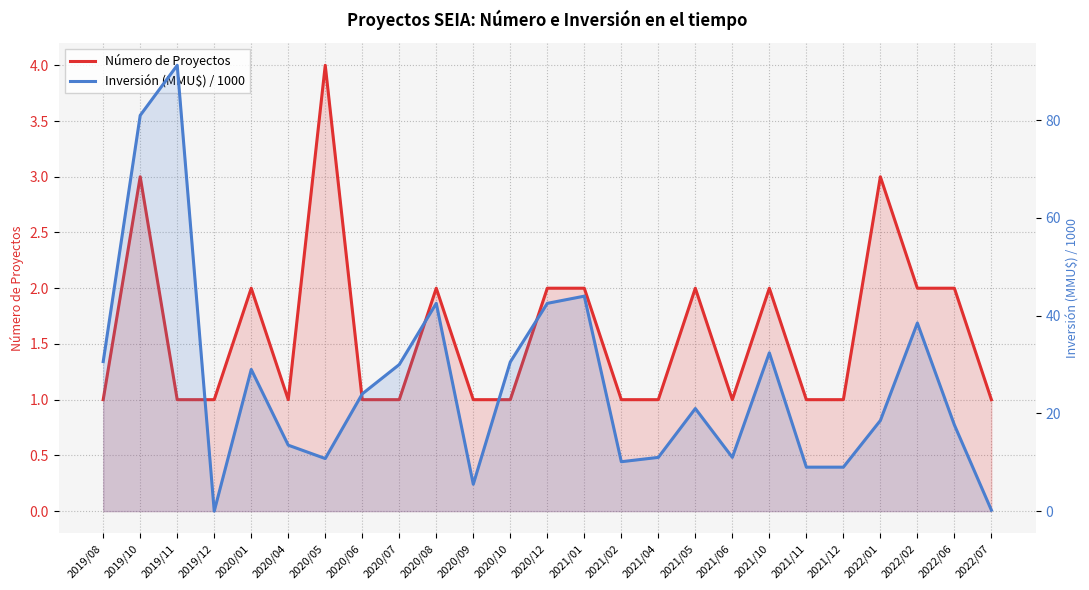

What is the difference between the second highest and second lowest values in the Número de Proyectos series?

2.0